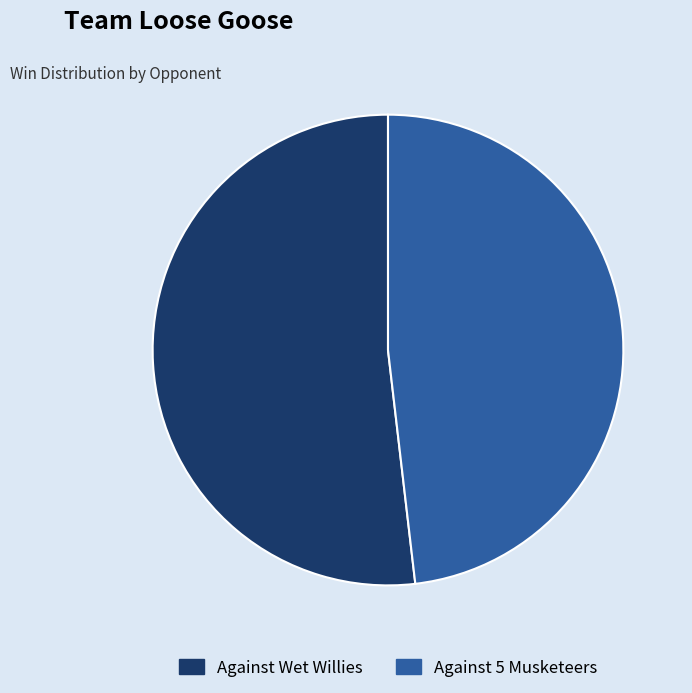

What is the ratio of the value at Against Wet Willies to the value at Against 5 Musketeers?

1.1